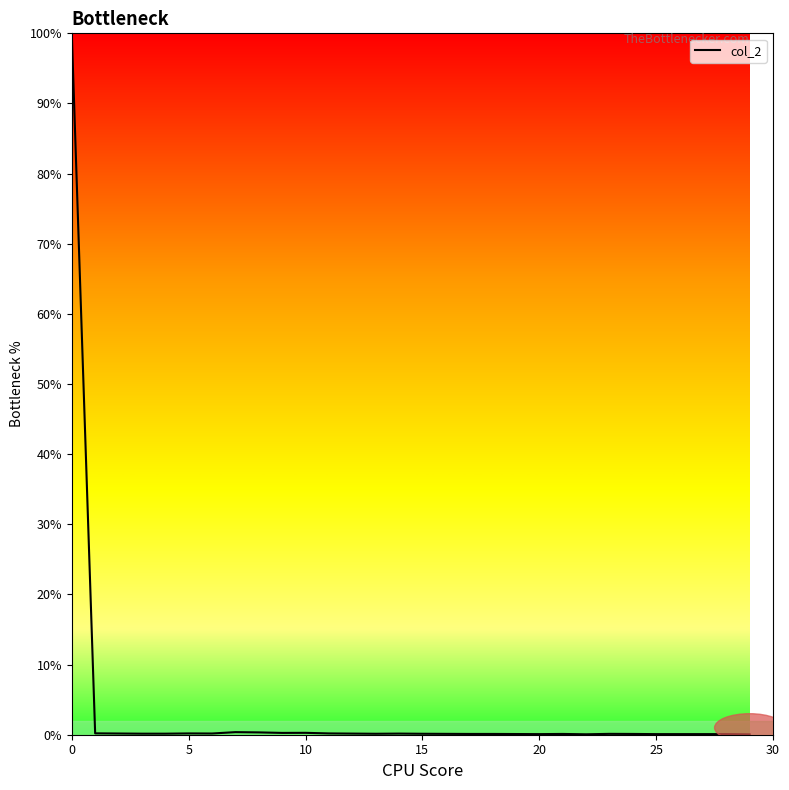

What is the difference between the maximum and minimum values?

100.0